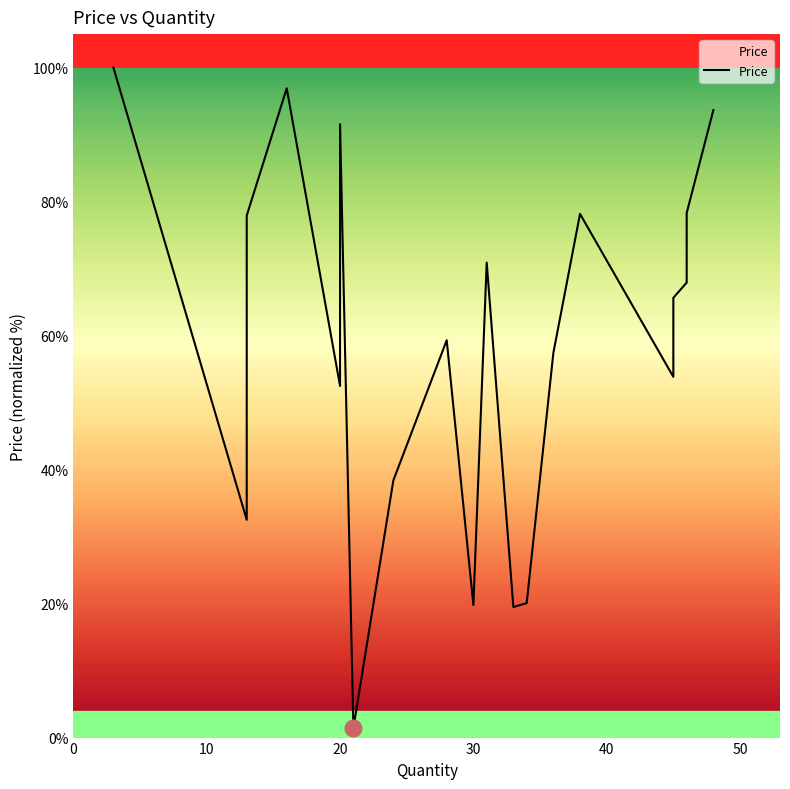

Reading left to right, what are all the values shown in this chart?

100.0	32.5	77.9	96.9	52.5	91.6	1.4	38.4	59.3	19.8	70.9	19.5	20.1	57.4	78.2	53.8	65.6	67.9	78.3	93.7